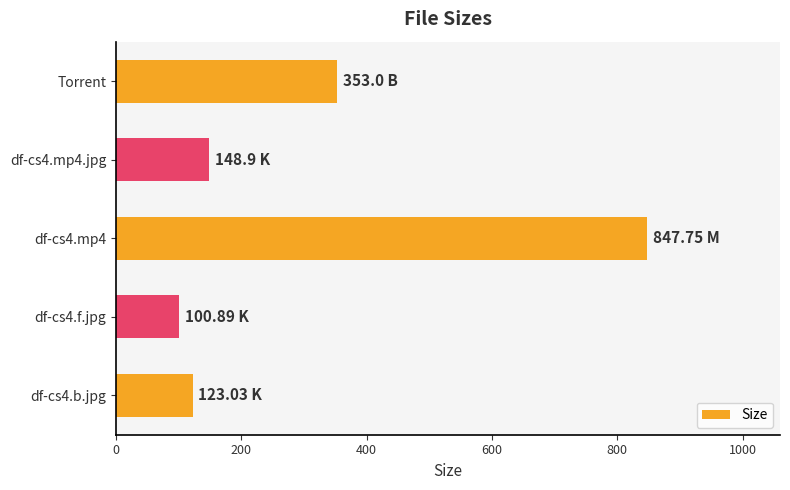

Are the bars grouped side by side (vs. stacked)?

No